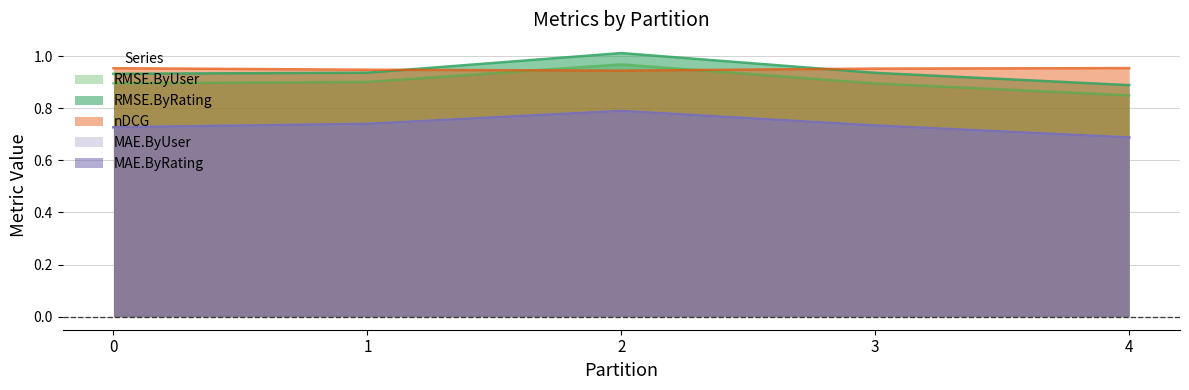

What is the greatest value displayed?

1.0